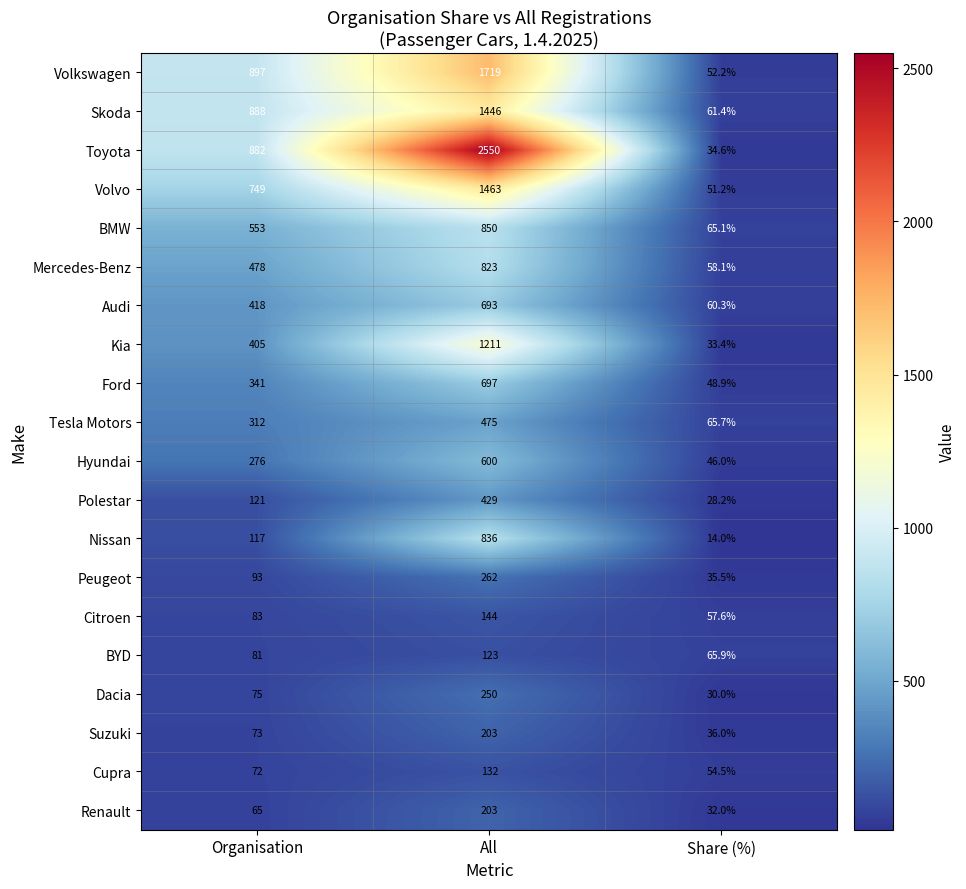

What is the total value across all series at All?

15109.0